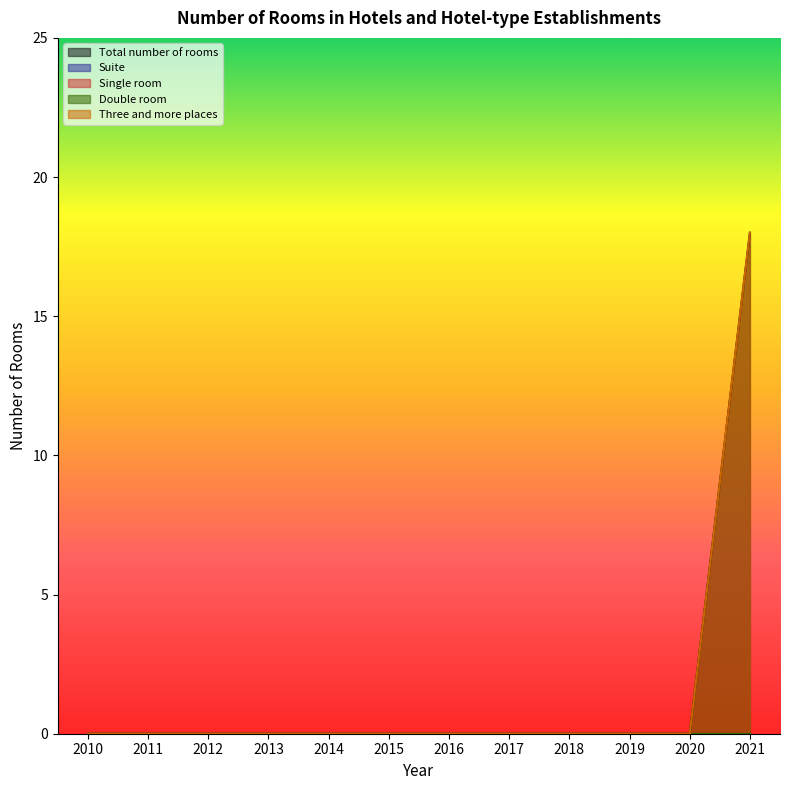

At which category does the chart reach its peak across all series?

2021